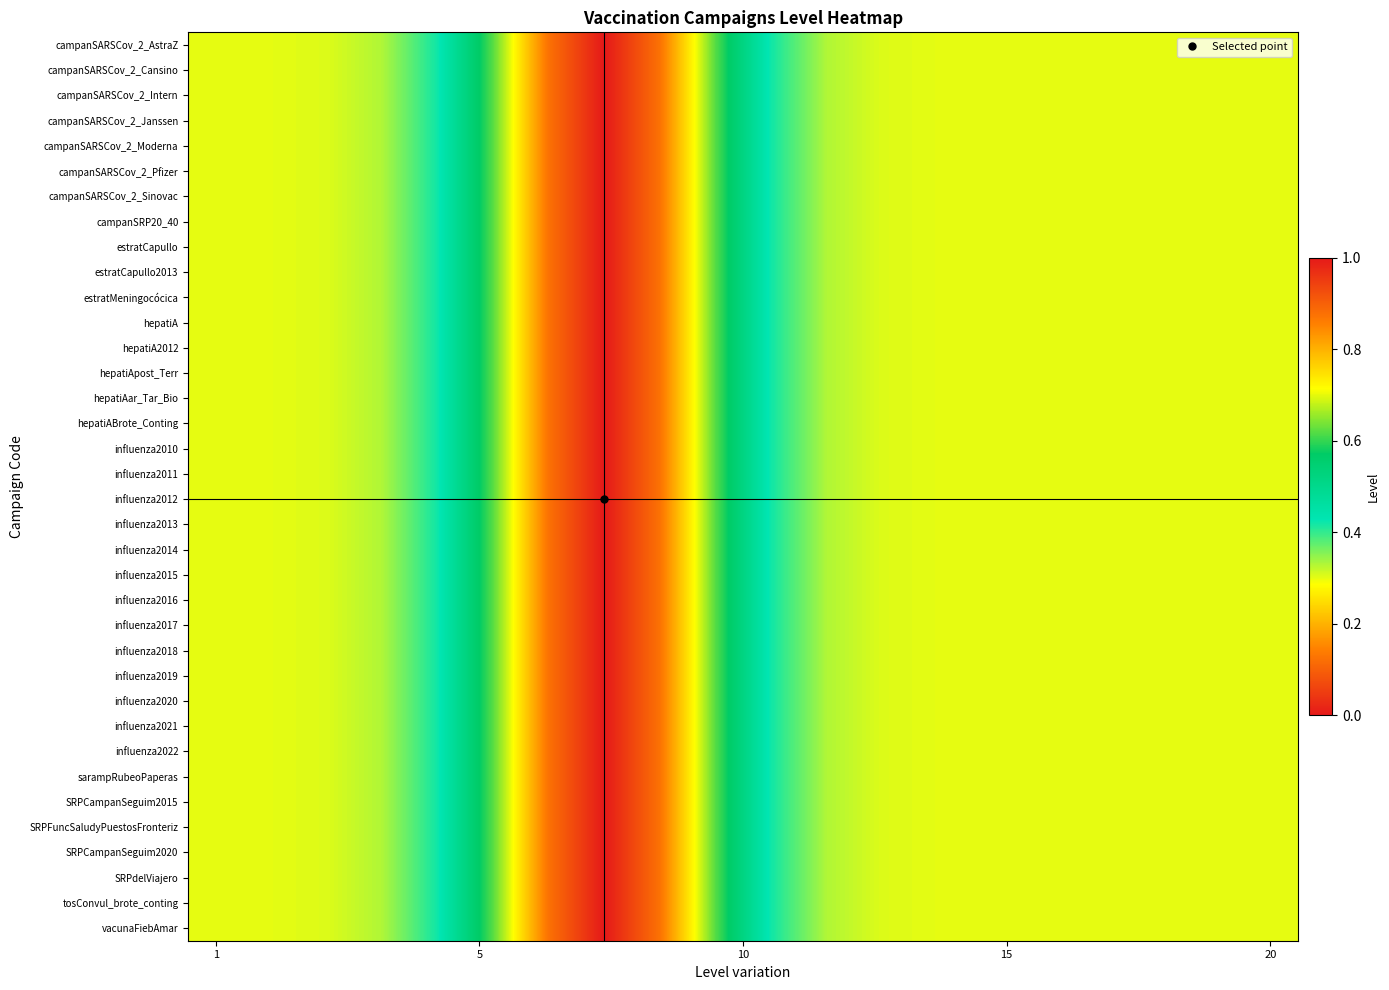

Reading left to right, what are all the values shown in this chart?

campanSARSCov_2_AstraZ: 0.3	0.3	0.3	0.3	0.4	0.6	0.9	1.0	0.9	0.6	0.4	0.3	0.3	0.3	0.3	0.3	0.3	0.3	0.3	0.3
campanSARSCov_2_Cansino: 0.3	0.3	0.3	0.3	0.4	0.6	0.9	1.0	0.9	0.6	0.4	0.3	0.3	0.3	0.3	0.3	0.3	0.3	0.3	0.3
campanSARSCov_2_Intern: 0.3	0.3	0.3	0.3	0.4	0.6	0.9	1.0	0.9	0.6	0.4	0.3	0.3	0.3	0.3	0.3	0.3	0.3	0.3	0.3
campanSARSCov_2_Janssen: 0.3	0.3	0.3	0.3	0.4	0.6	0.9	1.0	0.9	0.6	0.4	0.3	0.3	0.3	0.3	0.3	0.3	0.3	0.3	0.3
campanSARSCov_2_Moderna: 0.3	0.3	0.3	0.3	0.4	0.6	0.9	1.0	0.9	0.6	0.4	0.3	0.3	0.3	0.3	0.3	0.3	0.3	0.3	0.3
campanSARSCov_2_Pfizer: 0.3	0.3	0.3	0.3	0.4	0.6	0.9	1.0	0.9	0.6	0.4	0.3	0.3	0.3	0.3	0.3	0.3	0.3	0.3	0.3
campanSARSCov_2_Sinovac: 0.3	0.3	0.3	0.3	0.4	0.6	0.9	1.0	0.9	0.6	0.4	0.3	0.3	0.3	0.3	0.3	0.3	0.3	0.3	0.3
campanSRP20_40: 0.3	0.3	0.3	0.3	0.4	0.6	0.9	1.0	0.9	0.6	0.4	0.3	0.3	0.3	0.3	0.3	0.3	0.3	0.3	0.3
estratCapullo: 0.3	0.3	0.3	0.3	0.4	0.6	0.9	1.0	0.9	0.6	0.4	0.3	0.3	0.3	0.3	0.3	0.3	0.3	0.3	0.3
estratCapullo2013: 0.3	0.3	0.3	0.3	0.4	0.6	0.9	1.0	0.9	0.6	0.4	0.3	0.3	0.3	0.3	0.3	0.3	0.3	0.3	0.3
estratMeningocócica: 0.3	0.3	0.3	0.3	0.4	0.6	0.9	1.0	0.9	0.6	0.4	0.3	0.3	0.3	0.3	0.3	0.3	0.3	0.3	0.3
hepatiA: 0.3	0.3	0.3	0.3	0.4	0.6	0.9	1.0	0.9	0.6	0.4	0.3	0.3	0.3	0.3	0.3	0.3	0.3	0.3	0.3
hepatiA2012: 0.3	0.3	0.3	0.3	0.4	0.6	0.9	1.0	0.9	0.6	0.4	0.3	0.3	0.3	0.3	0.3	0.3	0.3	0.3	0.3
hepatiApost_Terr: 0.3	0.3	0.3	0.3	0.4	0.6	0.9	1.0	0.9	0.6	0.4	0.3	0.3	0.3	0.3	0.3	0.3	0.3	0.3	0.3
hepatiAar_Tar_Bio: 0.3	0.3	0.3	0.3	0.4	0.6	0.9	1.0	0.9	0.6	0.4	0.3	0.3	0.3	0.3	0.3	0.3	0.3	0.3	0.3
hepatiABrote_Conting: 0.3	0.3	0.3	0.3	0.4	0.6	0.9	1.0	0.9	0.6	0.4	0.3	0.3	0.3	0.3	0.3	0.3	0.3	0.3	0.3
influenza2010: 0.3	0.3	0.3	0.3	0.4	0.6	0.9	1.0	0.9	0.6	0.4	0.3	0.3	0.3	0.3	0.3	0.3	0.3	0.3	0.3
influenza2011: 0.3	0.3	0.3	0.3	0.4	0.6	0.9	1.0	0.9	0.6	0.4	0.3	0.3	0.3	0.3	0.3	0.3	0.3	0.3	0.3
influenza2012: 0.3	0.3	0.3	0.3	0.4	0.6	0.9	1.0	0.9	0.6	0.4	0.3	0.3	0.3	0.3	0.3	0.3	0.3	0.3	0.3
influenza2013: 0.3	0.3	0.3	0.3	0.4	0.6	0.9	1.0	0.9	0.6	0.4	0.3	0.3	0.3	0.3	0.3	0.3	0.3	0.3	0.3
influenza2014: 0.3	0.3	0.3	0.3	0.4	0.6	0.9	1.0	0.9	0.6	0.4	0.3	0.3	0.3	0.3	0.3	0.3	0.3	0.3	0.3
influenza2015: 0.3	0.3	0.3	0.3	0.4	0.6	0.9	1.0	0.9	0.6	0.4	0.3	0.3	0.3	0.3	0.3	0.3	0.3	0.3	0.3
influenza2016: 0.3	0.3	0.3	0.3	0.4	0.6	0.9	1.0	0.9	0.6	0.4	0.3	0.3	0.3	0.3	0.3	0.3	0.3	0.3	0.3
influenza2017: 0.3	0.3	0.3	0.3	0.4	0.6	0.9	1.0	0.9	0.6	0.4	0.3	0.3	0.3	0.3	0.3	0.3	0.3	0.3	0.3
influenza2018: 0.3	0.3	0.3	0.3	0.4	0.6	0.9	1.0	0.9	0.6	0.4	0.3	0.3	0.3	0.3	0.3	0.3	0.3	0.3	0.3
influenza2019: 0.3	0.3	0.3	0.3	0.4	0.6	0.9	1.0	0.9	0.6	0.4	0.3	0.3	0.3	0.3	0.3	0.3	0.3	0.3	0.3
influenza2020: 0.3	0.3	0.3	0.3	0.4	0.6	0.9	1.0	0.9	0.6	0.4	0.3	0.3	0.3	0.3	0.3	0.3	0.3	0.3	0.3
influenza2021: 0.3	0.3	0.3	0.3	0.4	0.6	0.9	1.0	0.9	0.6	0.4	0.3	0.3	0.3	0.3	0.3	0.3	0.3	0.3	0.3
influenza2022: 0.3	0.3	0.3	0.3	0.4	0.6	0.9	1.0	0.9	0.6	0.4	0.3	0.3	0.3	0.3	0.3	0.3	0.3	0.3	0.3
sarampRubeoPaperas: 0.3	0.3	0.3	0.3	0.4	0.6	0.9	1.0	0.9	0.6	0.4	0.3	0.3	0.3	0.3	0.3	0.3	0.3	0.3	0.3
SRPCampanSeguim2015: 0.3	0.3	0.3	0.3	0.4	0.6	0.9	1.0	0.9	0.6	0.4	0.3	0.3	0.3	0.3	0.3	0.3	0.3	0.3	0.3
SRPFuncSaludyPuestosFronteriz: 0.3	0.3	0.3	0.3	0.4	0.6	0.9	1.0	0.9	0.6	0.4	0.3	0.3	0.3	0.3	0.3	0.3	0.3	0.3	0.3
SRPCampanSeguim2020: 0.3	0.3	0.3	0.3	0.4	0.6	0.9	1.0	0.9	0.6	0.4	0.3	0.3	0.3	0.3	0.3	0.3	0.3	0.3	0.3
SRPdelViajero: 0.3	0.3	0.3	0.3	0.4	0.6	0.9	1.0	0.9	0.6	0.4	0.3	0.3	0.3	0.3	0.3	0.3	0.3	0.3	0.3
tosConvul_brote_conting: 0.3	0.3	0.3	0.3	0.4	0.6	0.9	1.0	0.9	0.6	0.4	0.3	0.3	0.3	0.3	0.3	0.3	0.3	0.3	0.3
vacunaFiebAmar: 0.3	0.3	0.3	0.3	0.4	0.6	0.9	1.0	0.9	0.6	0.4	0.3	0.3	0.3	0.3	0.3	0.3	0.3	0.3	0.3